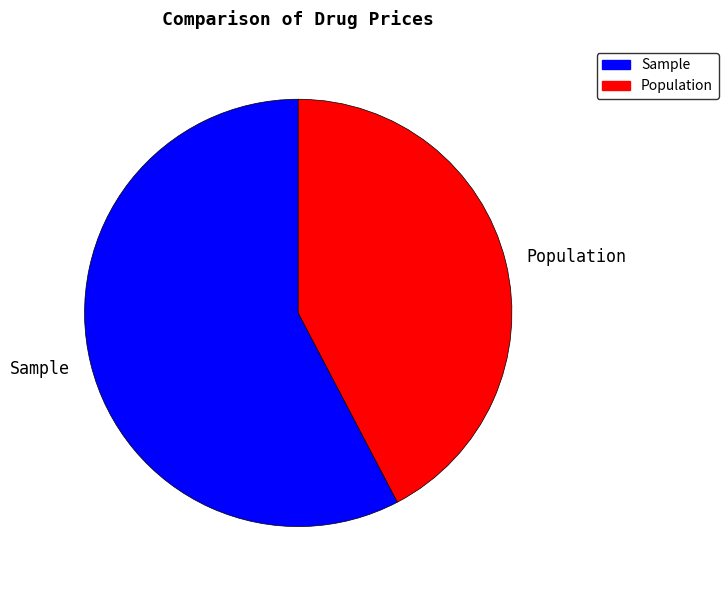

Rank the categories by value from highest to lowest.

Sample, Population